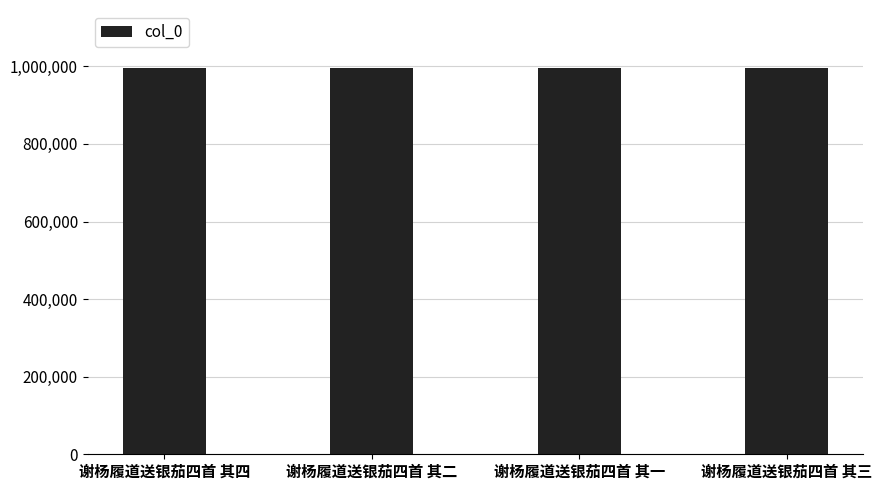

What is the value of the 3rd bar from the left?

995817